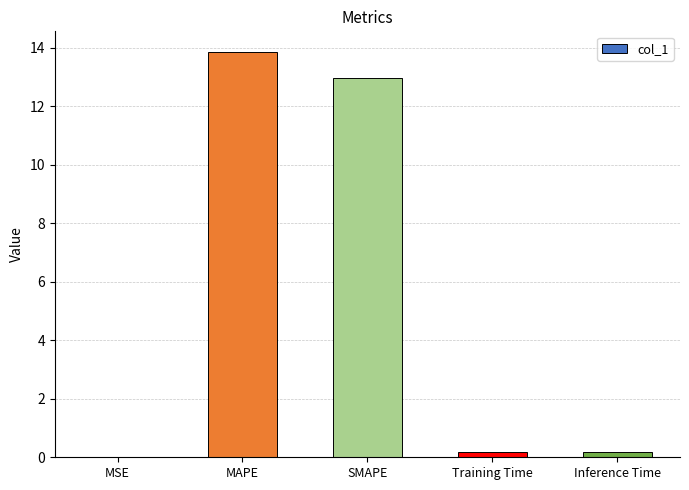

What is the difference between the values at MAPE and SMAPE?

0.9